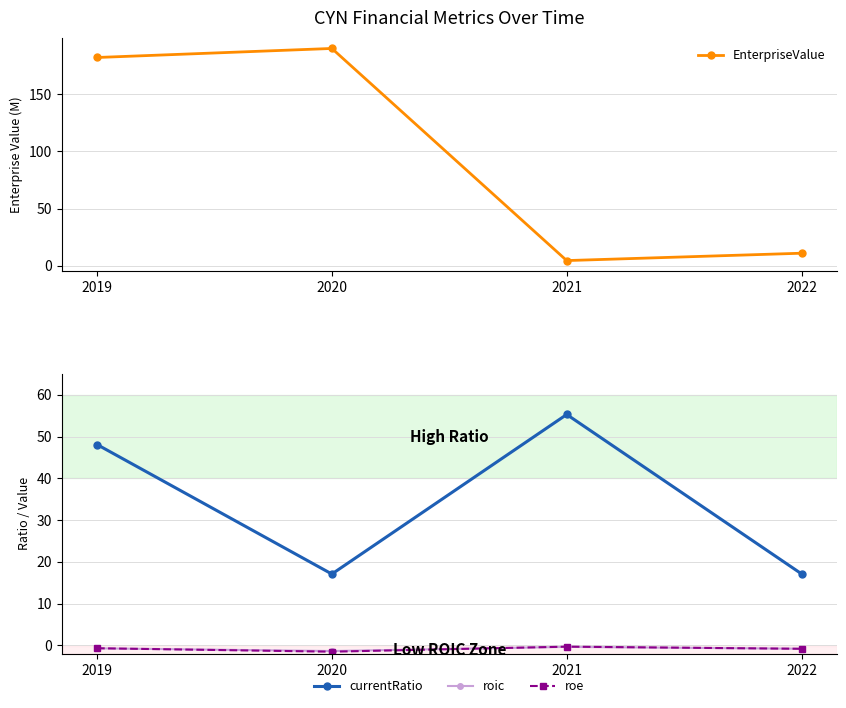

Is this an area chart (filled region under the line)?

No